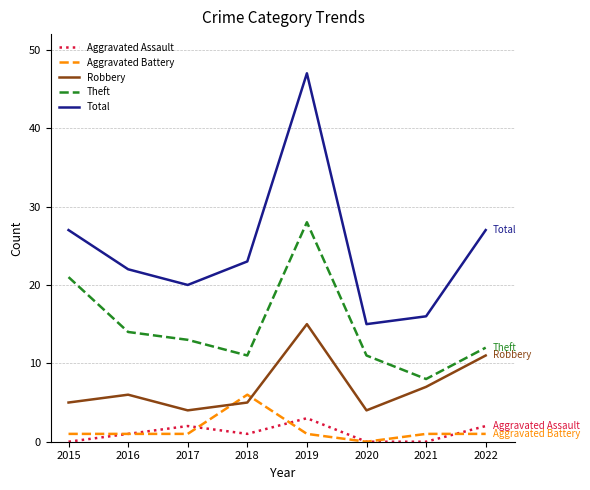

The Robbery series shows 15 at 2019. True or false?

True